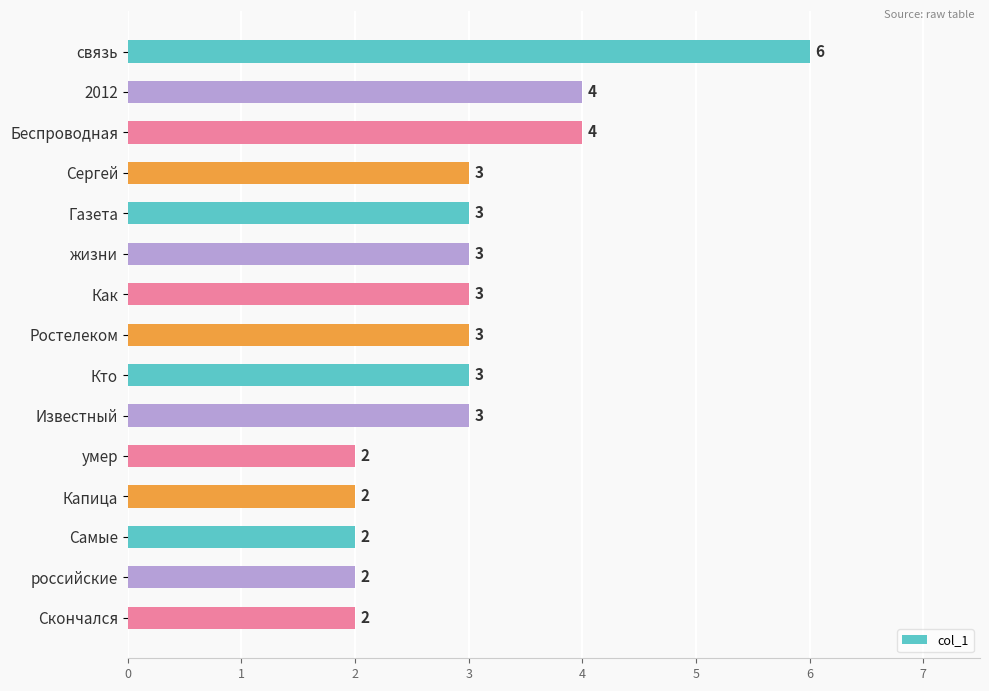

At which category does the chart reach its peak across all series?

связь